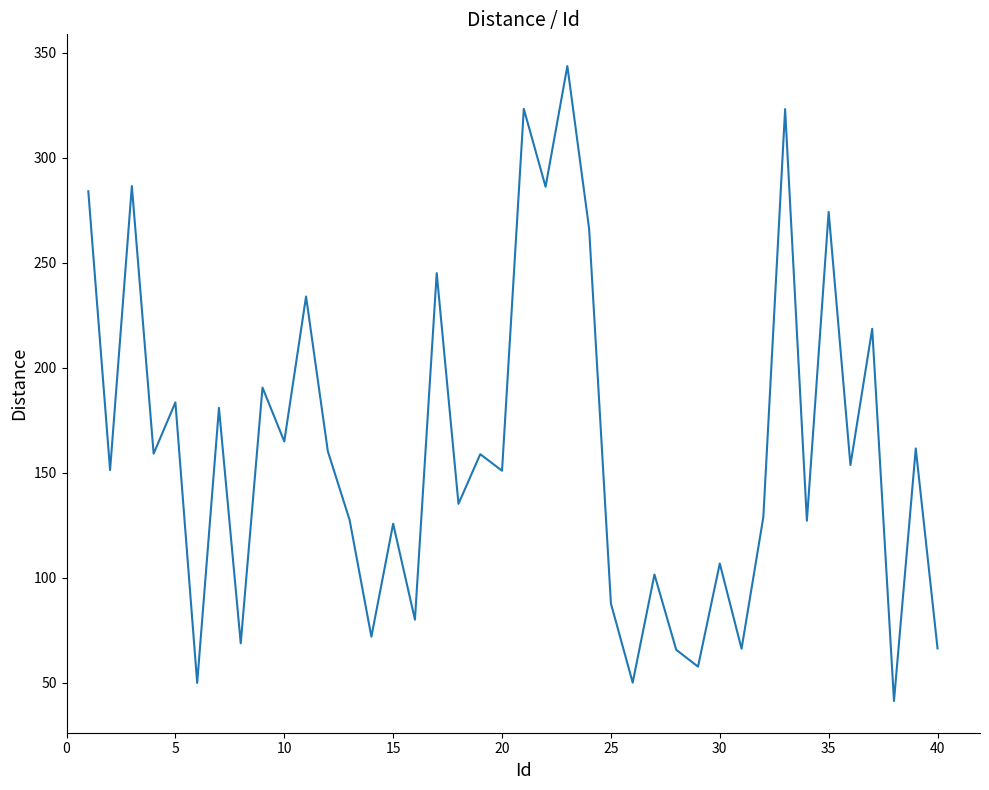

What is the minimum value shown in the chart?

41.3